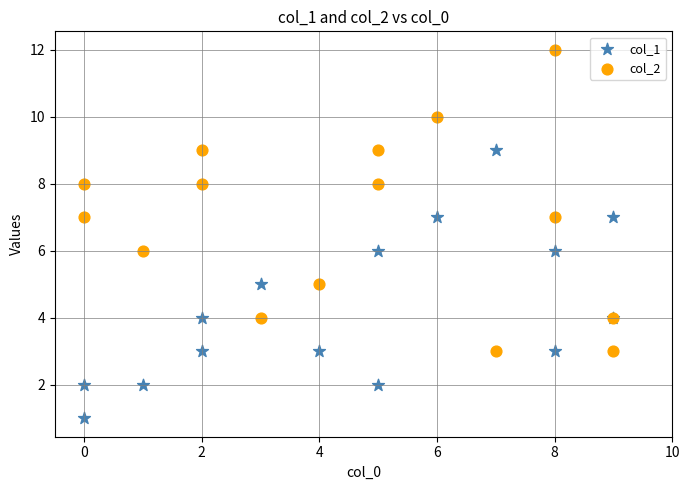

Which series reaches the maximum Y coordinate?

col_2